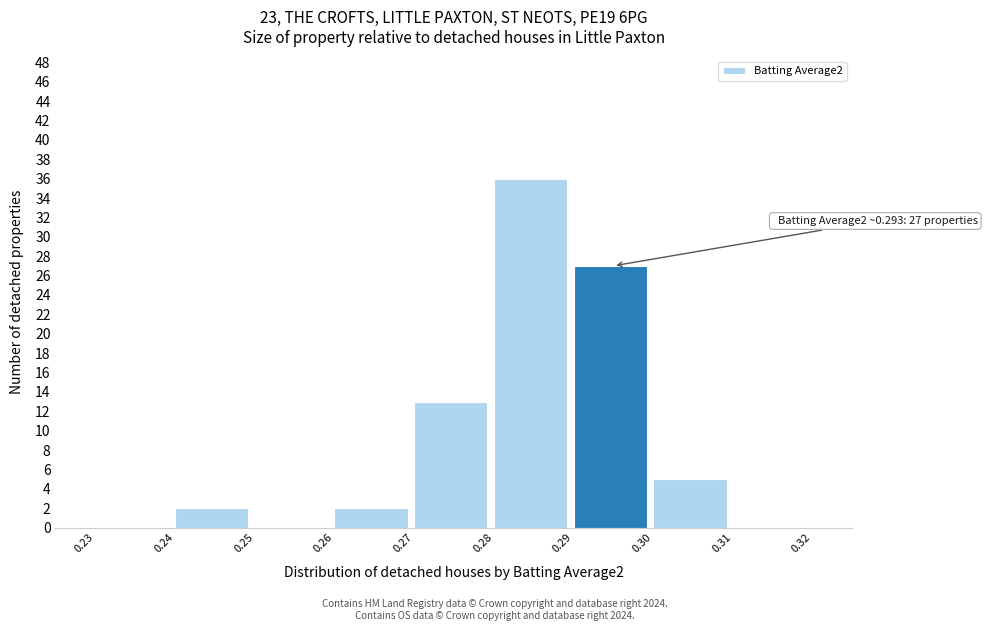

Over which range of the x-axis is the bar tallest?

0.28 to 0.29